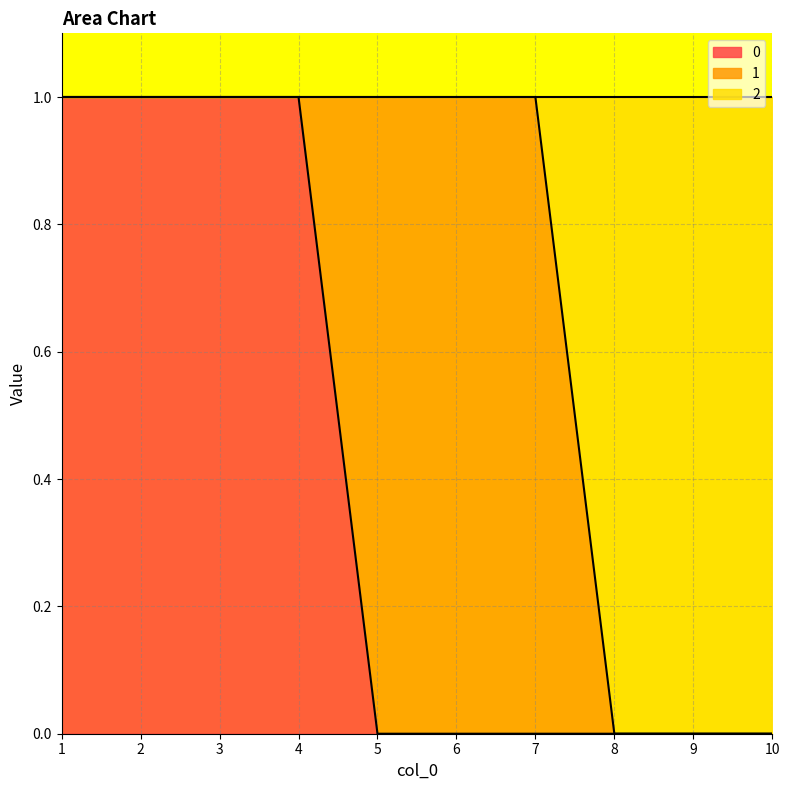

True or false: 0 has a value of 0 at 9.

True